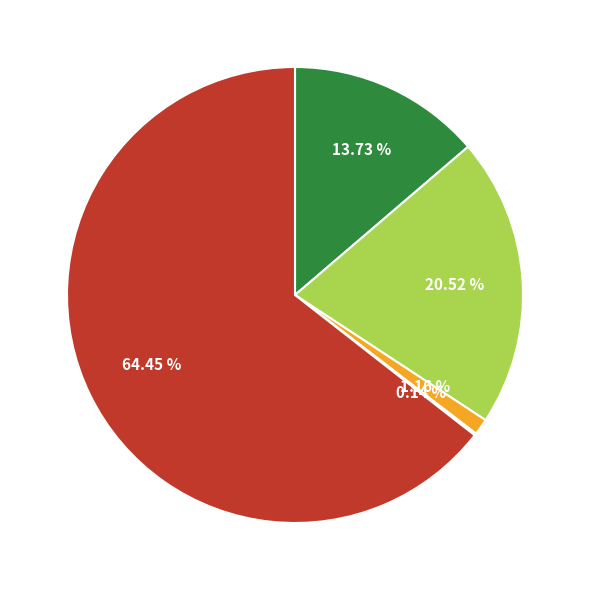

Is there any slice that represents more than half of the pie?

Yes